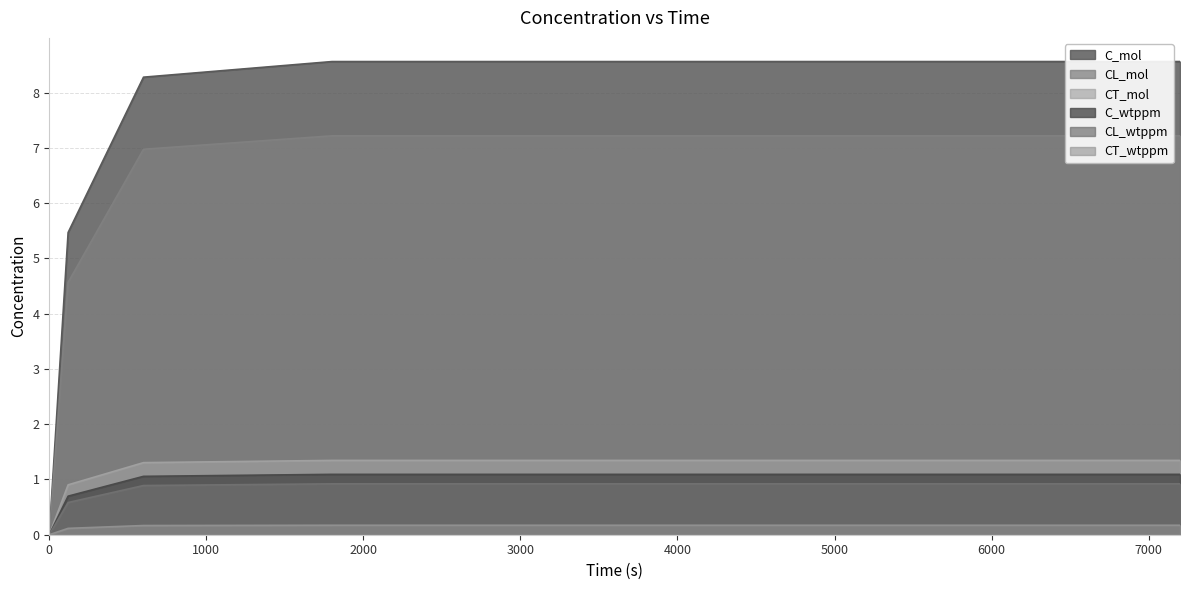

What are all the series names shown in the legend?

C_mol, CL_mol, CT_mol, C_wtppm, CL_wtppm, CT_wtppm